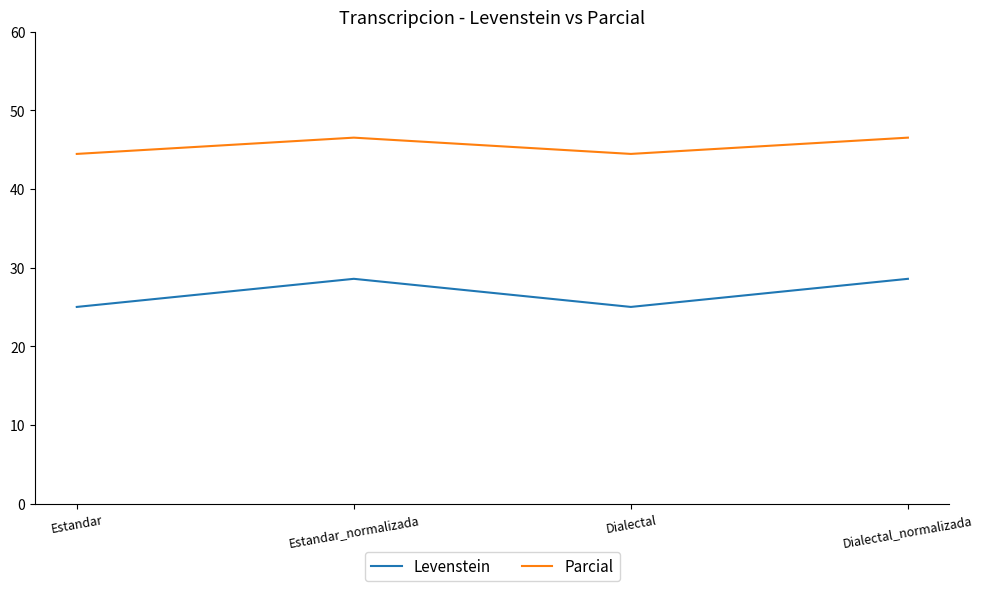

At Estandar_normalizada, list the series in order from largest to smallest.

Parcial, Levenstein